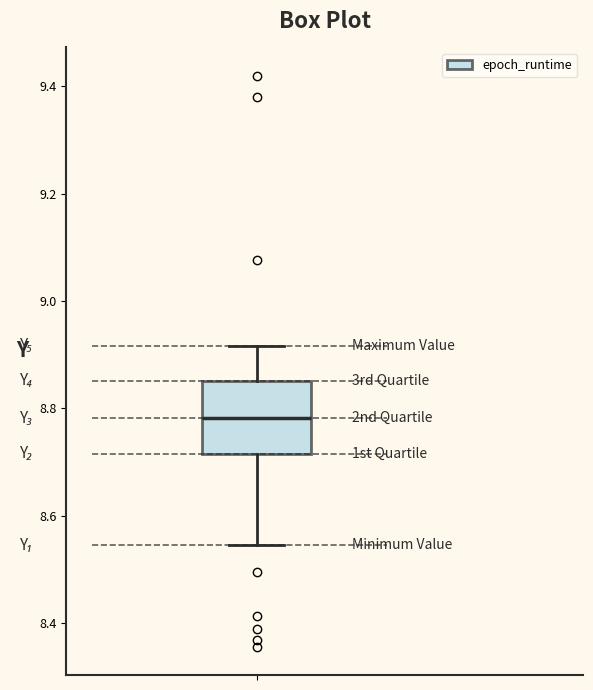

Where is the lower edge of the box on the y-axis? The values are not printed on the chart, so give them approximately, as read against the axis.

8.72